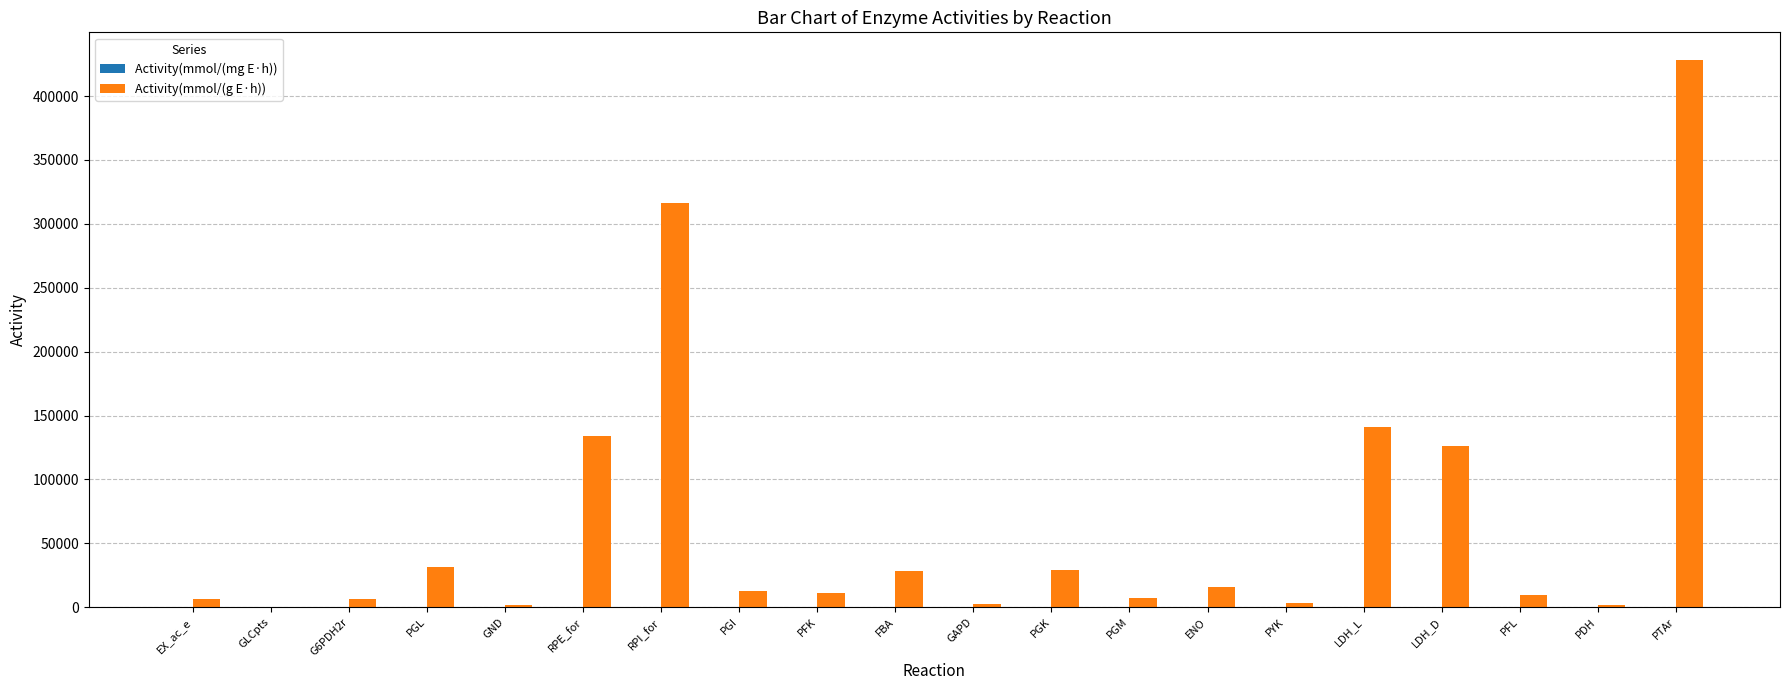

Where does the Activity(mmol/(g E·h)) series first go above 12756?

PGL